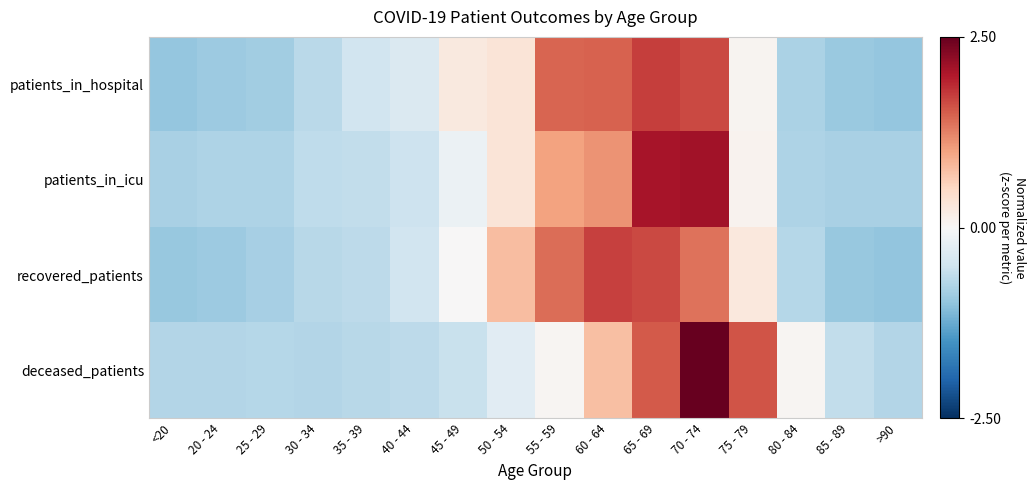

Reading left to right, transcribe all the data shown in this chart.

patients_in_hospital: <20=-1.0	20 - 24=-0.9	25 - 29=-0.9	30 - 34=-0.7	35 - 39=-0.5	40 - 44=-0.4	45 - 49=0.2	50 - 54=0.3	55 - 59=1.5	60 - 64=1.5	65 - 69=1.7	70 - 74=1.7	75 - 79=0.1	80 - 84=-0.8	85 - 89=-0.9	>90=-1.0
patients_in_icu: <20=-0.8	20 - 24=-0.8	25 - 29=-0.8	30 - 34=-0.6	35 - 39=-0.6	40 - 44=-0.5	45 - 49=-0.1	50 - 54=0.3	55 - 59=1.0	60 - 64=1.1	65 - 69=2.1	70 - 74=2.1	75 - 79=0.1	80 - 84=-0.8	85 - 89=-0.8	>90=-0.8
recovered_patients: <20=-0.9	20 - 24=-0.9	25 - 29=-0.8	30 - 34=-0.7	35 - 39=-0.7	40 - 44=-0.5	45 - 49=0.0	50 - 54=0.8	55 - 59=1.4	60 - 64=1.7	65 - 69=1.7	70 - 74=1.4	75 - 79=0.3	80 - 84=-0.7	85 - 89=-1.0	>90=-1.0
deceased_patients: <20=-0.7	20 - 24=-0.7	25 - 29=-0.7	30 - 34=-0.7	35 - 39=-0.7	40 - 44=-0.7	45 - 49=-0.6	50 - 54=-0.3	55 - 59=0.0	60 - 64=0.8	65 - 69=1.5	70 - 74=2.5	75 - 79=1.6	80 - 84=0.1	85 - 89=-0.6	>90=-0.7